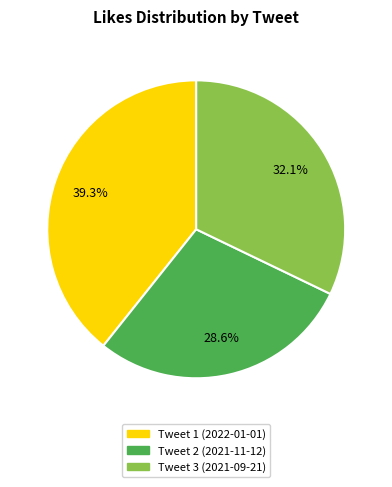

What is the largest slice in the pie chart?

Tweet 1 (2022-01-01)